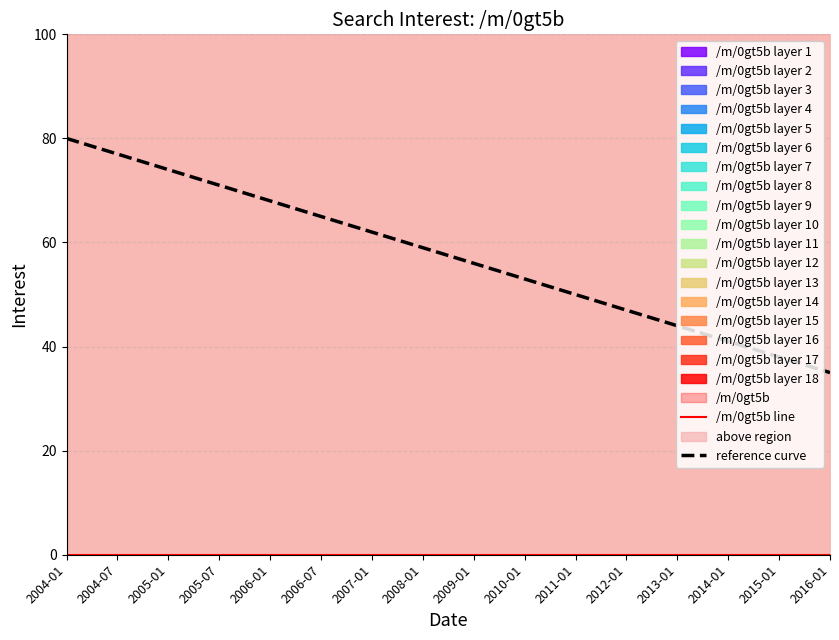

What is the value of the reference curve point at the 1st from the left?

80